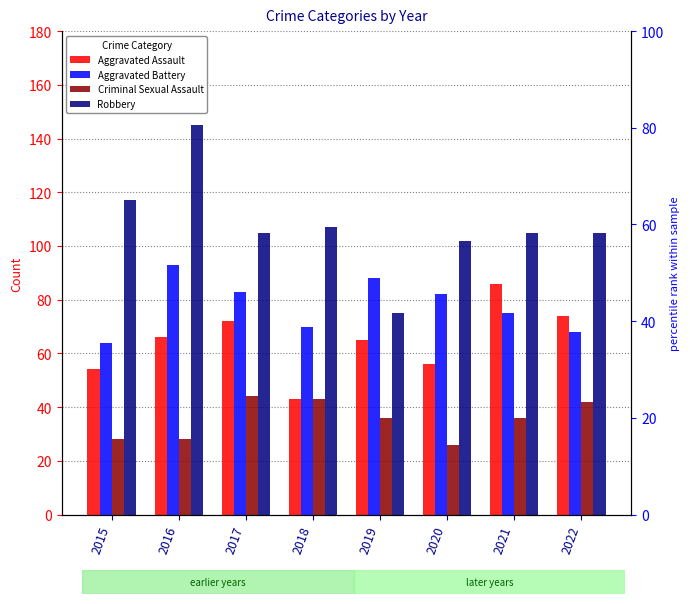

Which has a higher value, 2020 or 2015?

2020